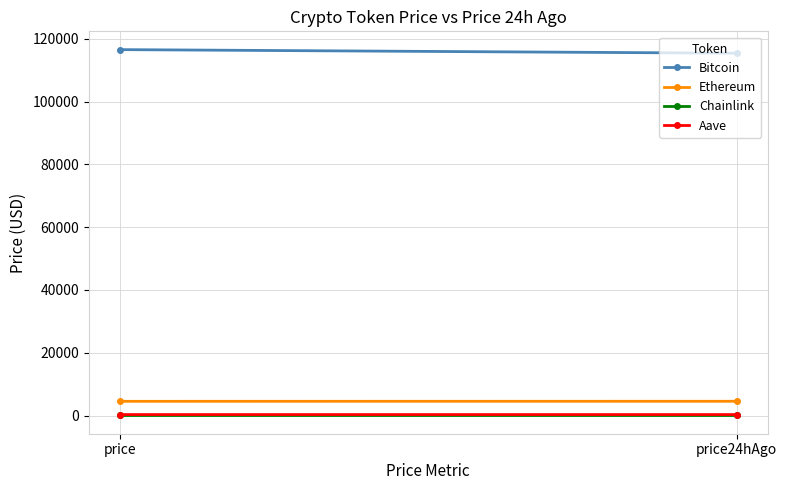

Reading left to right, list all the values displayed in this chart.

Bitcoin: price=116553.0	price24hAgo=115410.0
Ethereum: price=4519.7	price24hAgo=4531.1
Chainlink: price=23.5	price24hAgo=23.5
Aave: price=298.8	price24hAgo=297.0